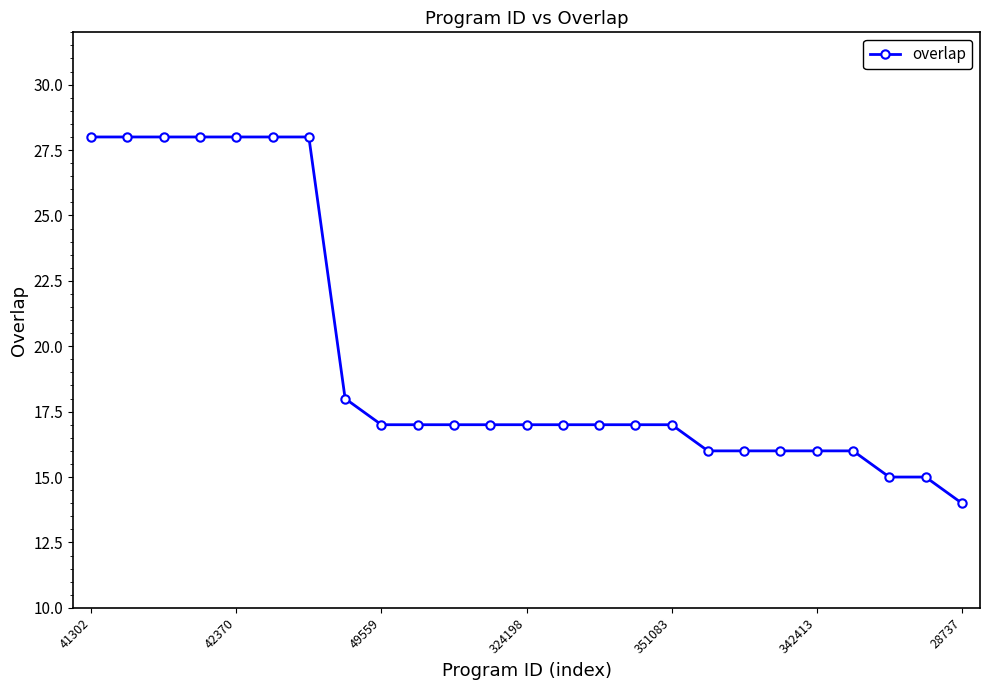

What is the greatest value displayed?

28